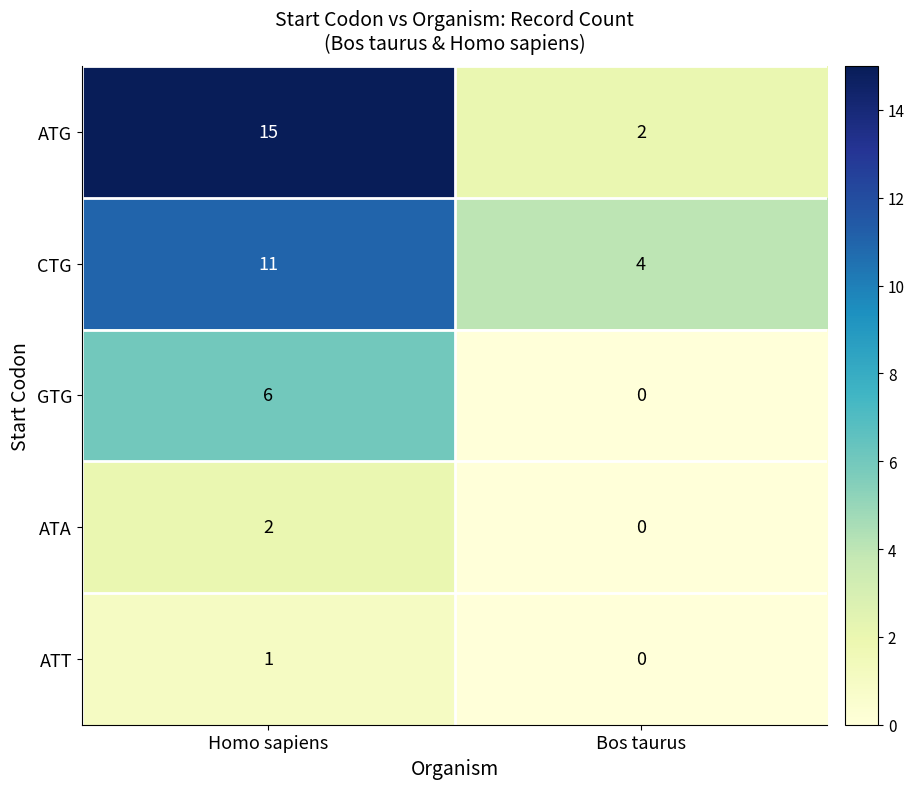

What is the spread (max minus min) of values at Bos taurus?

4